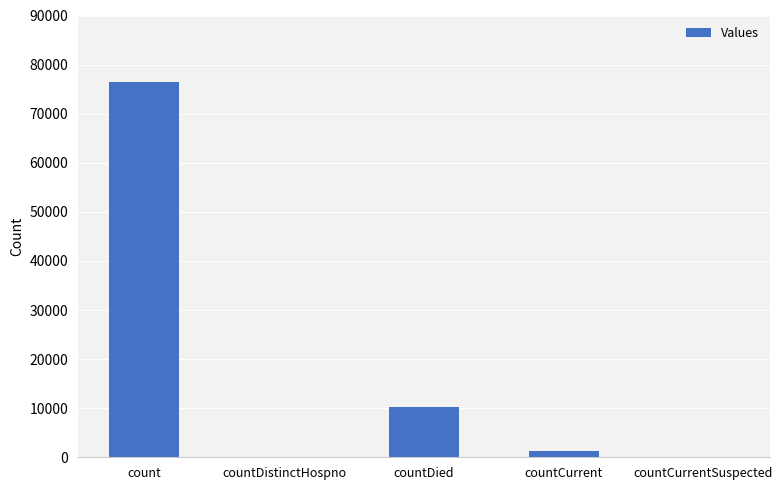

What is the change in value from count to countDistinctHospno?

-76520